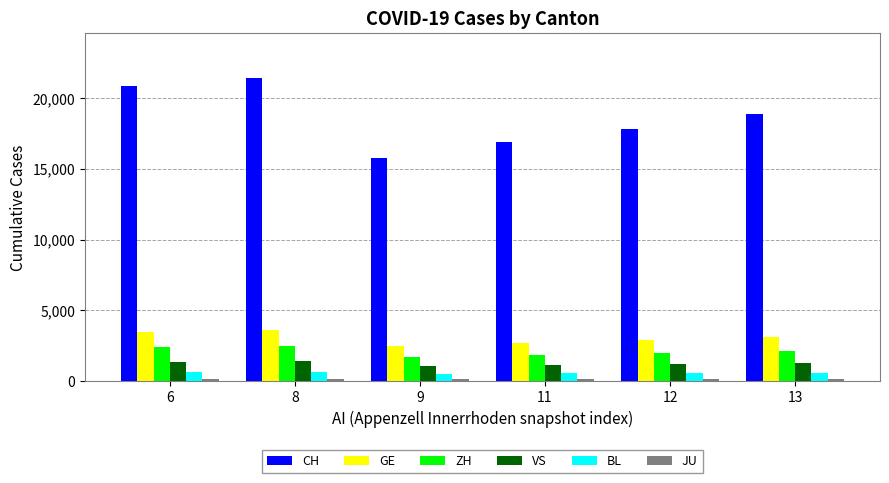

Are the bars horizontal?

No